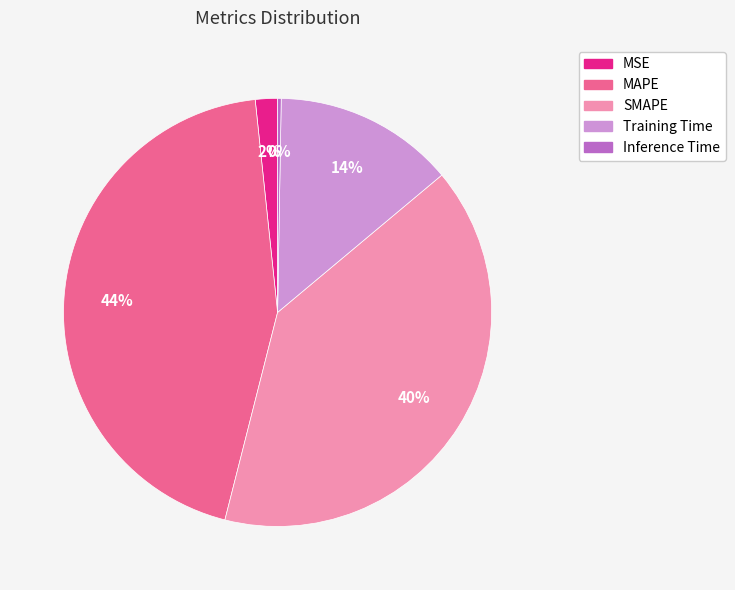

Which slice is the largest?

MAPE